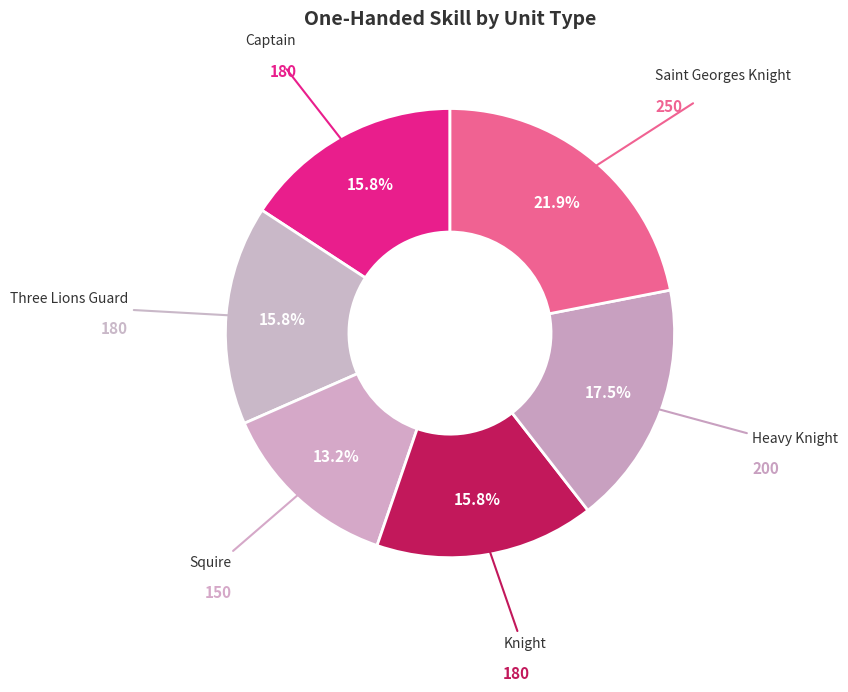

Approximately how many times larger is the value at Saint Georges Knight compared to Three Lions Guard?

1.4